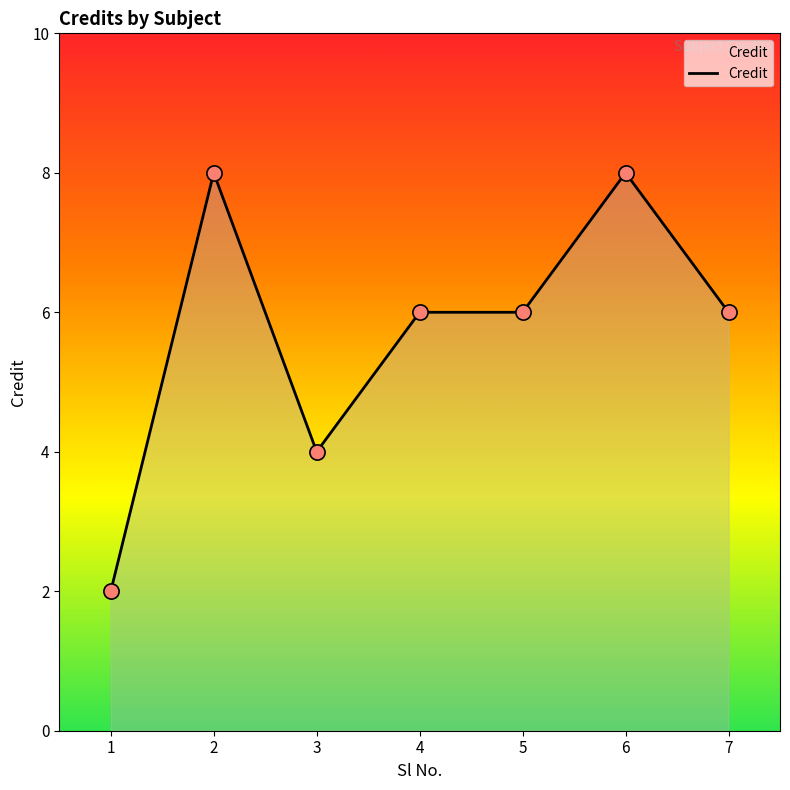

What is the ratio of the value at 5 to the value at 7?

1.0